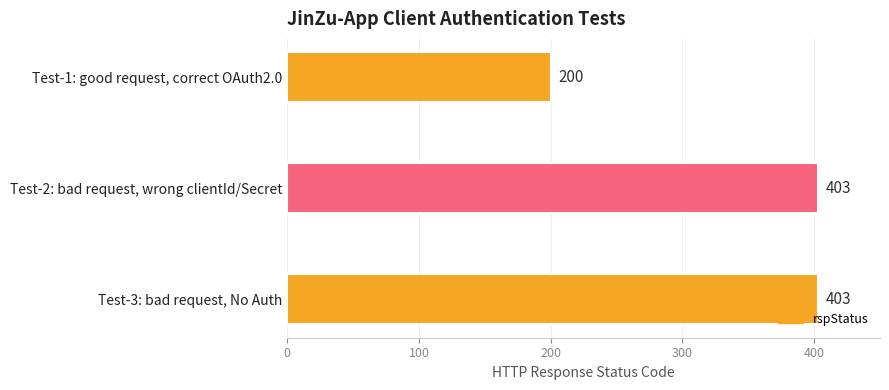

What is the difference between the maximum and minimum values?

203